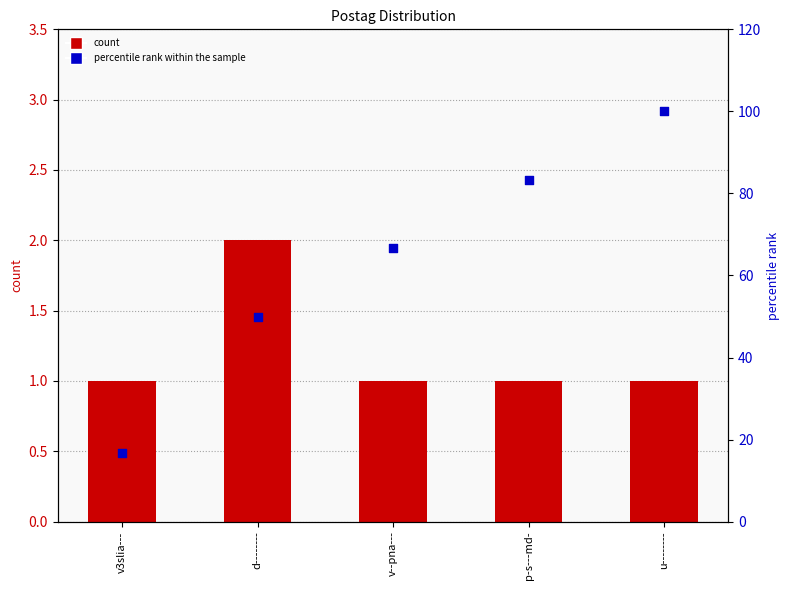

Which series reaches the minimum Y coordinate?

count